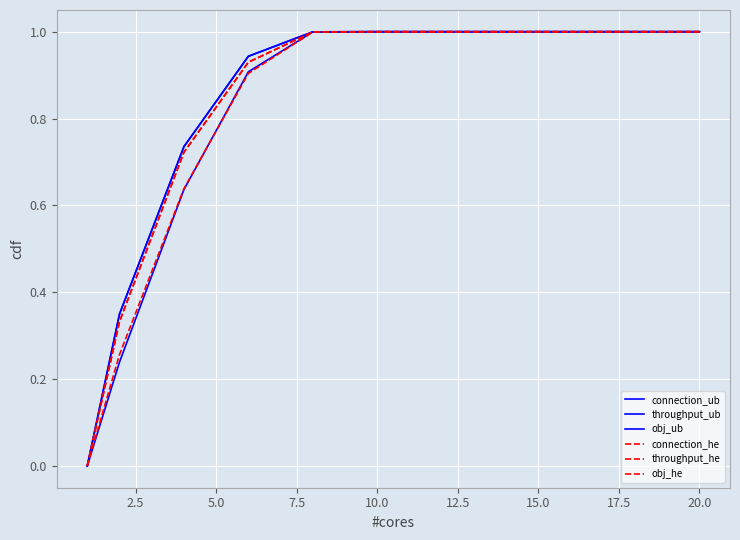

Does the chart display data point markers on the line(s)?

No